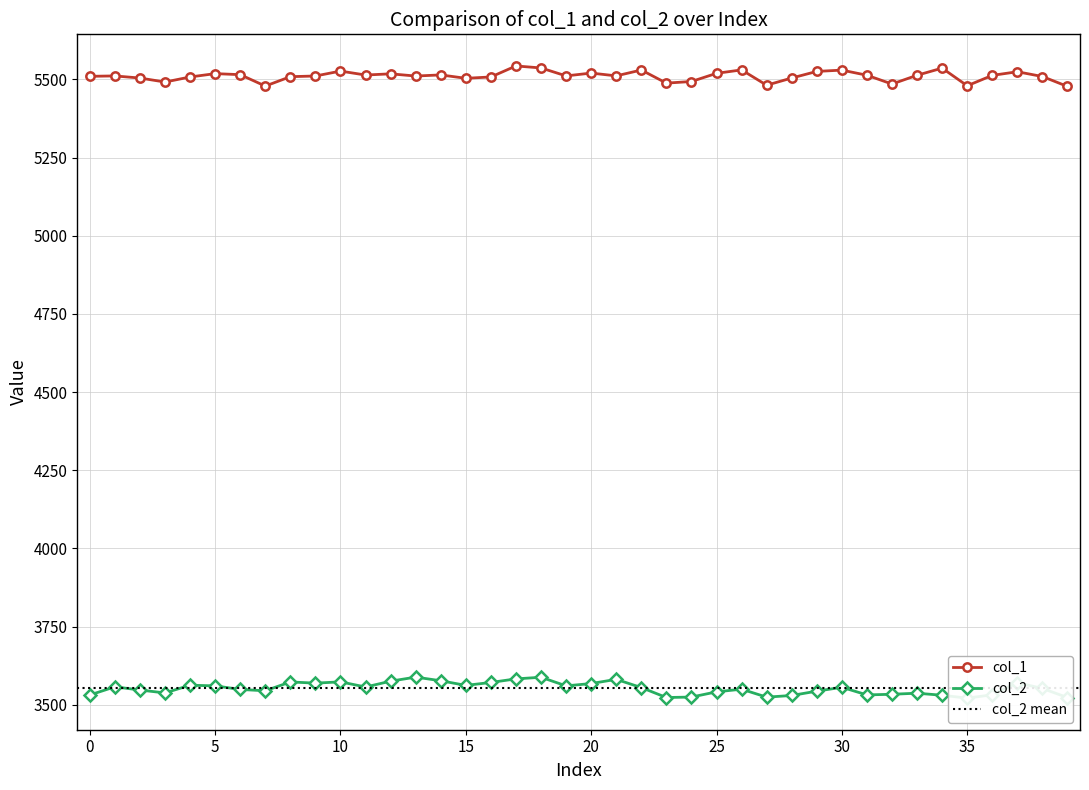

What are all the series names shown in the legend?

col_1, col_2